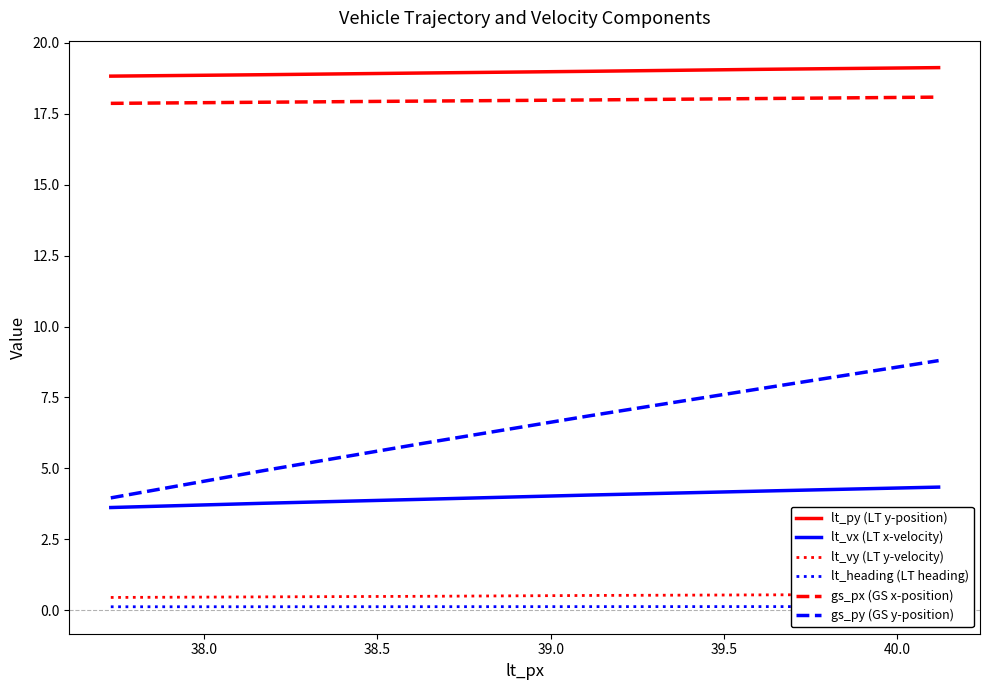

What is the minimum value for gs_px (GS x-position)?

17.9